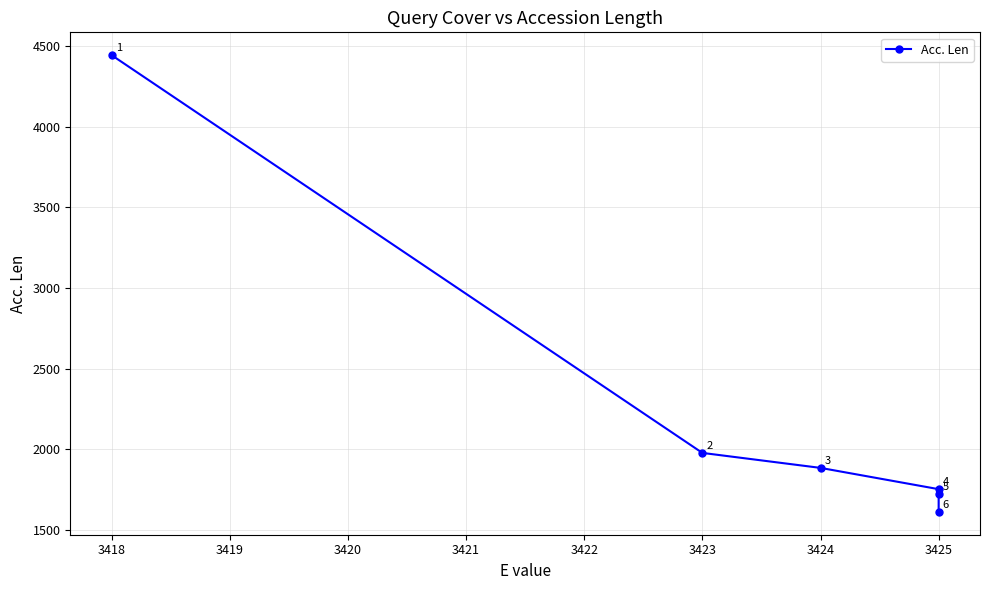

How many data points does each series have?

6